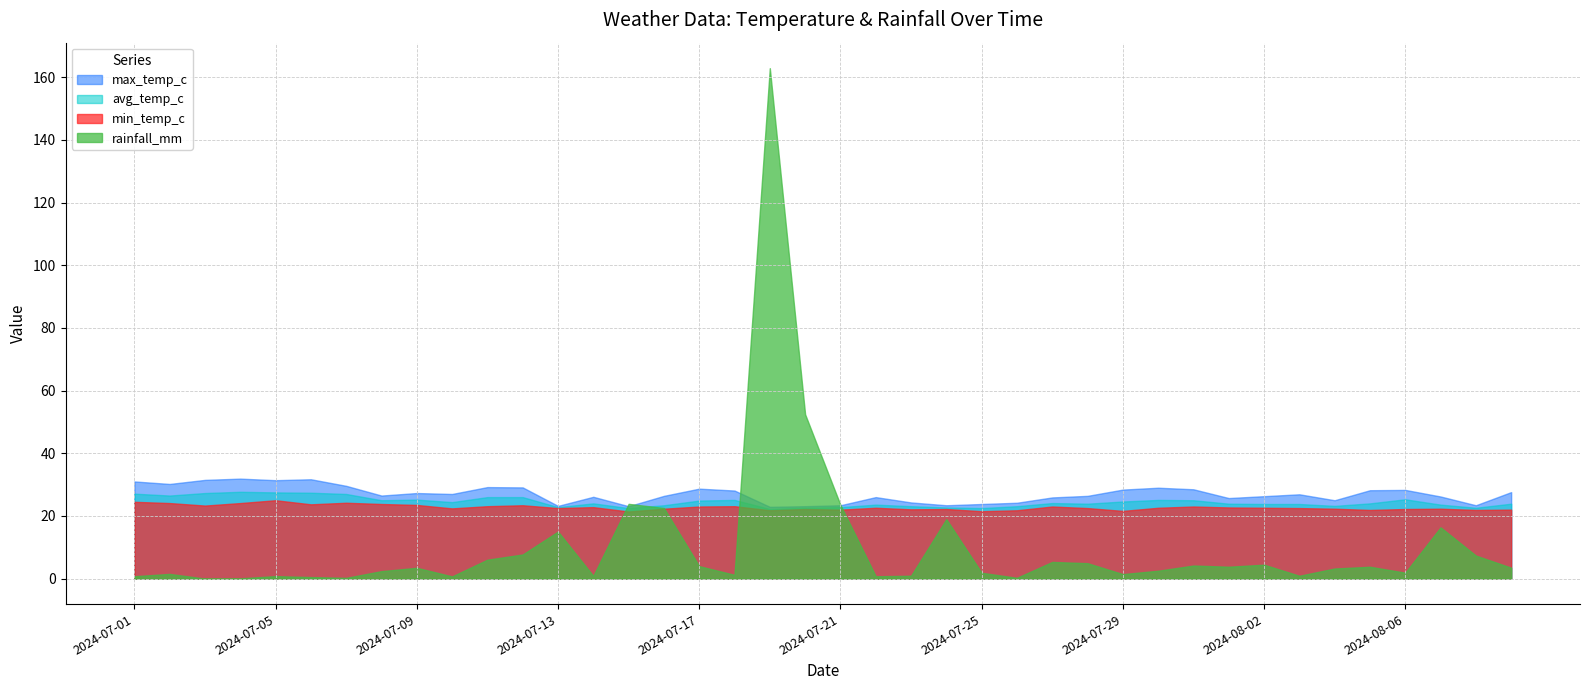

Between 2024-07-11 and 2024-07-27, which series saw the biggest shift?

max_temp_c